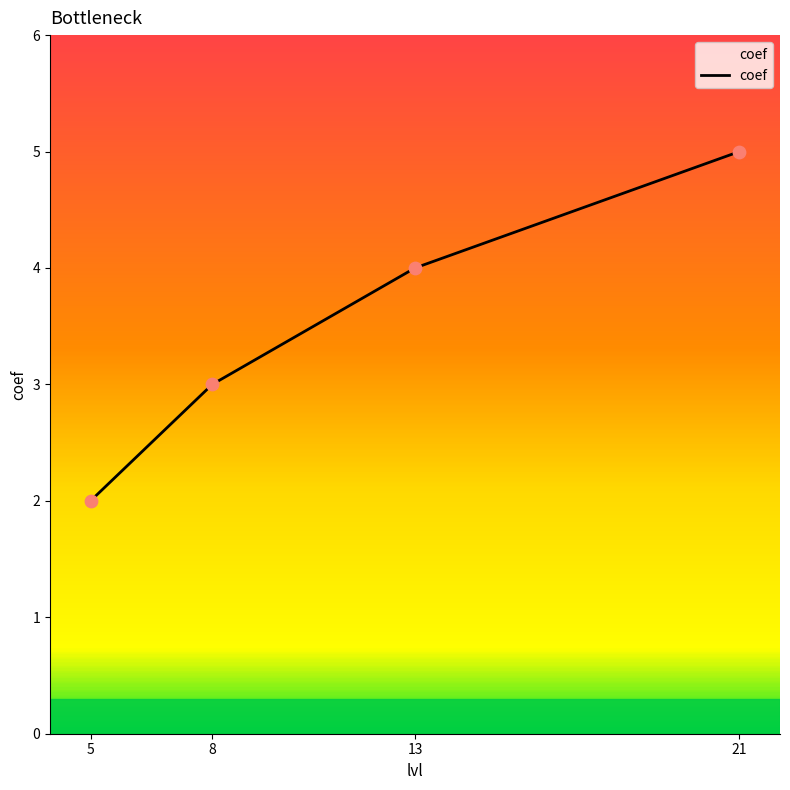

Between 13 and 21, which is larger?

21